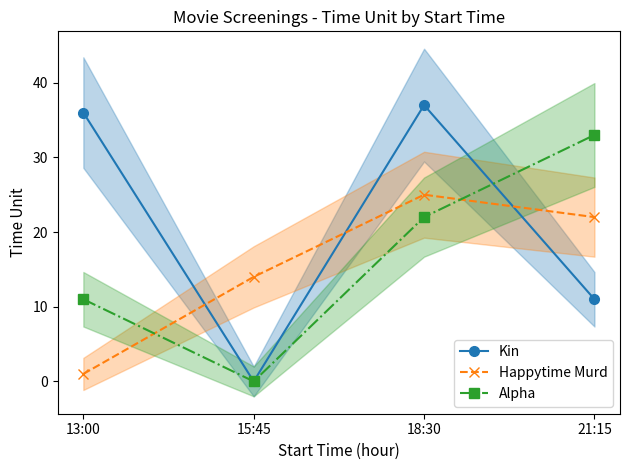

How many values in the Happytime Murd series are below 22?

2